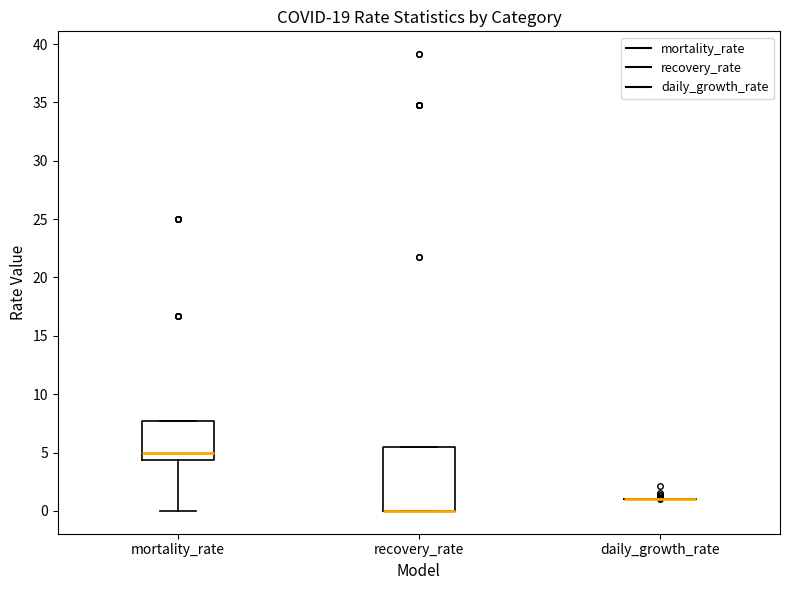

Reading left to right, transcribe this box plot: for each box, give where its median line is, the range the box spans, and where its two whiskers end, as read against the y-axis. The values are not printed on the chart, so give them approximately, as read against the axis.

mortality_rate: median 5.0, box 4.5 to 7.5, whiskers 0.0 to 7.5
recovery_rate: median 0.0 (drawn on the box's lower edge), box 0.0 to 5.5, whiskers 0.0 to 5.5
daily_growth_rate: box collapsed to a line at 1.0, whiskers 1.0 to 1.0